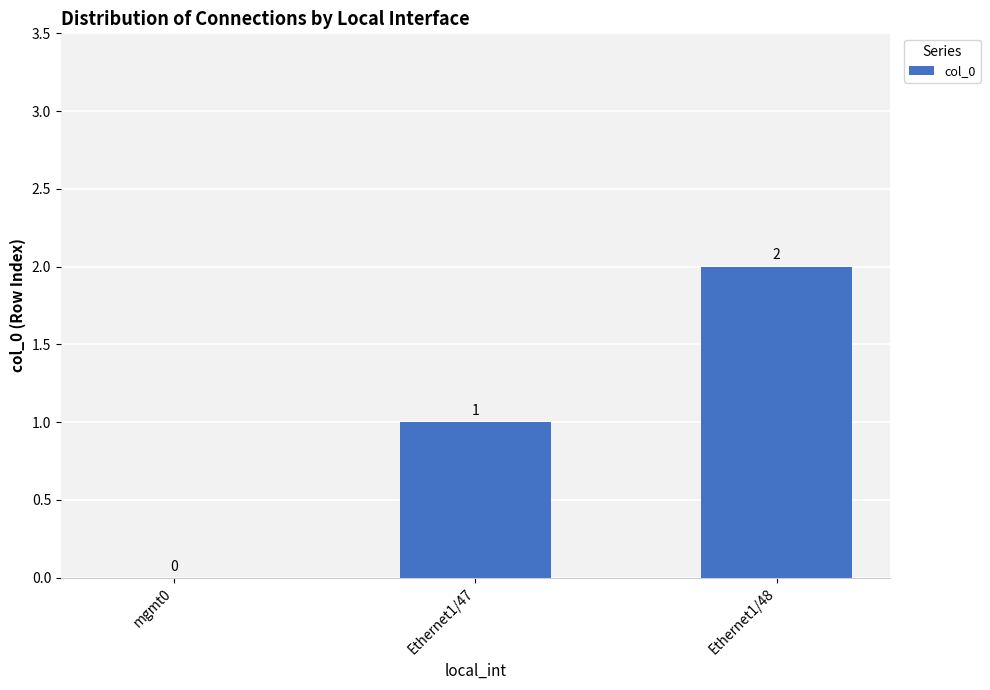

The chart shows a value of 3 at Ethernet1/48. True or false?

False